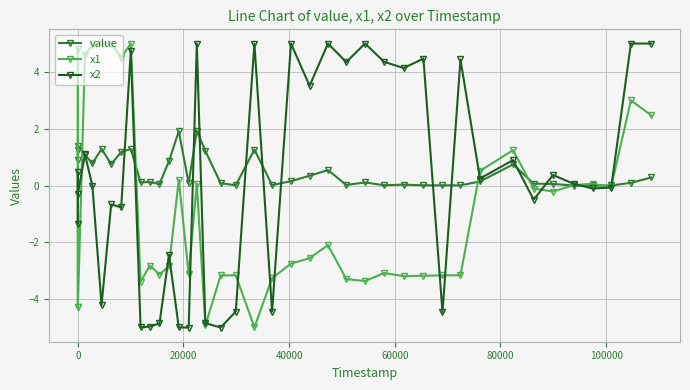

What is the value of the x1 point at the 9th from the left?

5.0